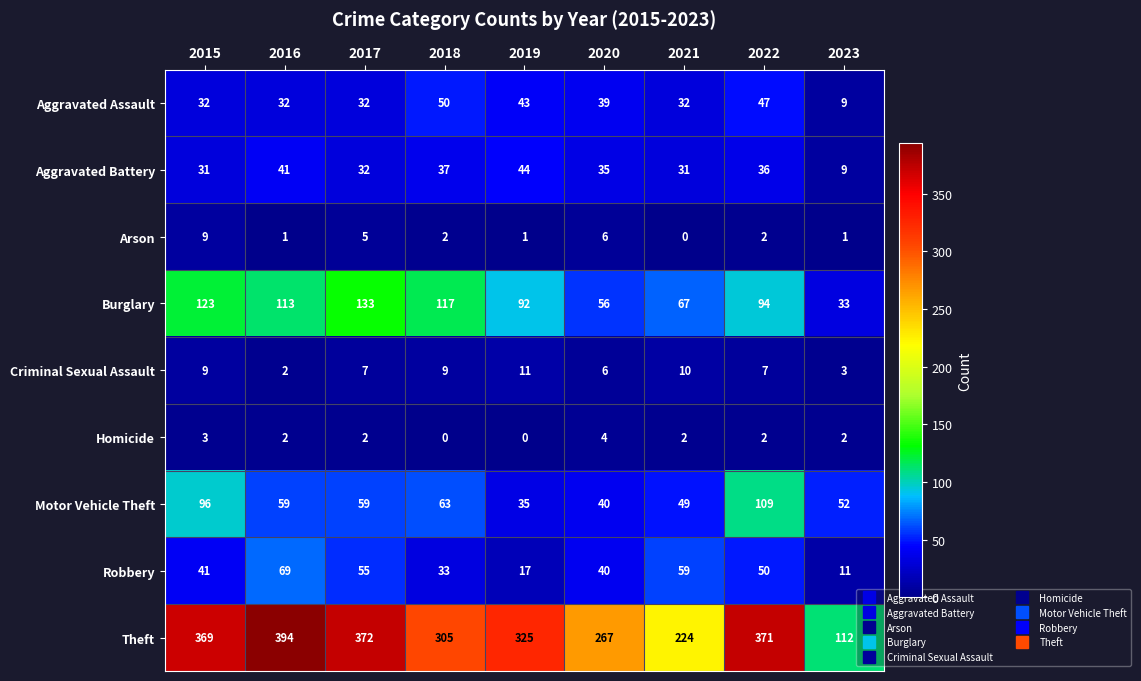

Which category has the highest value in the Motor Vehicle Theft series?

2022